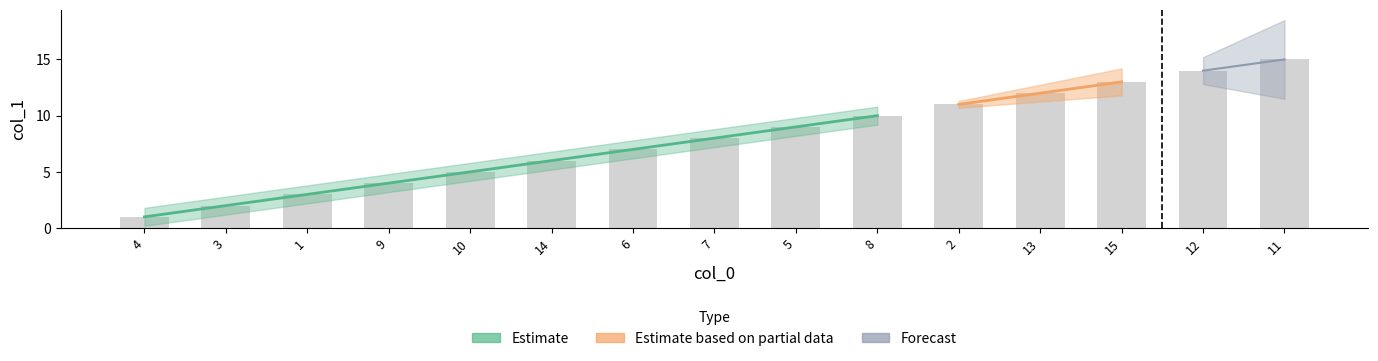

What is the difference between the values at 4 and 2?

10